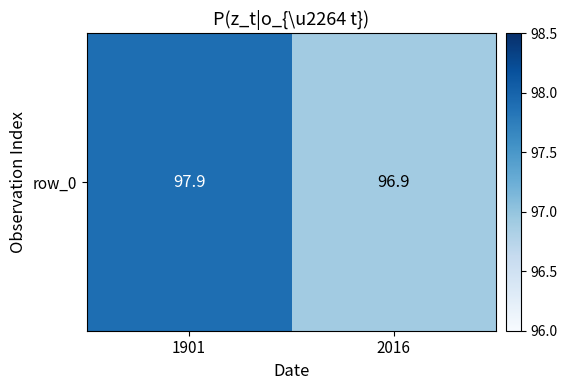

The value at 2016 is 96.9. True or false?

True